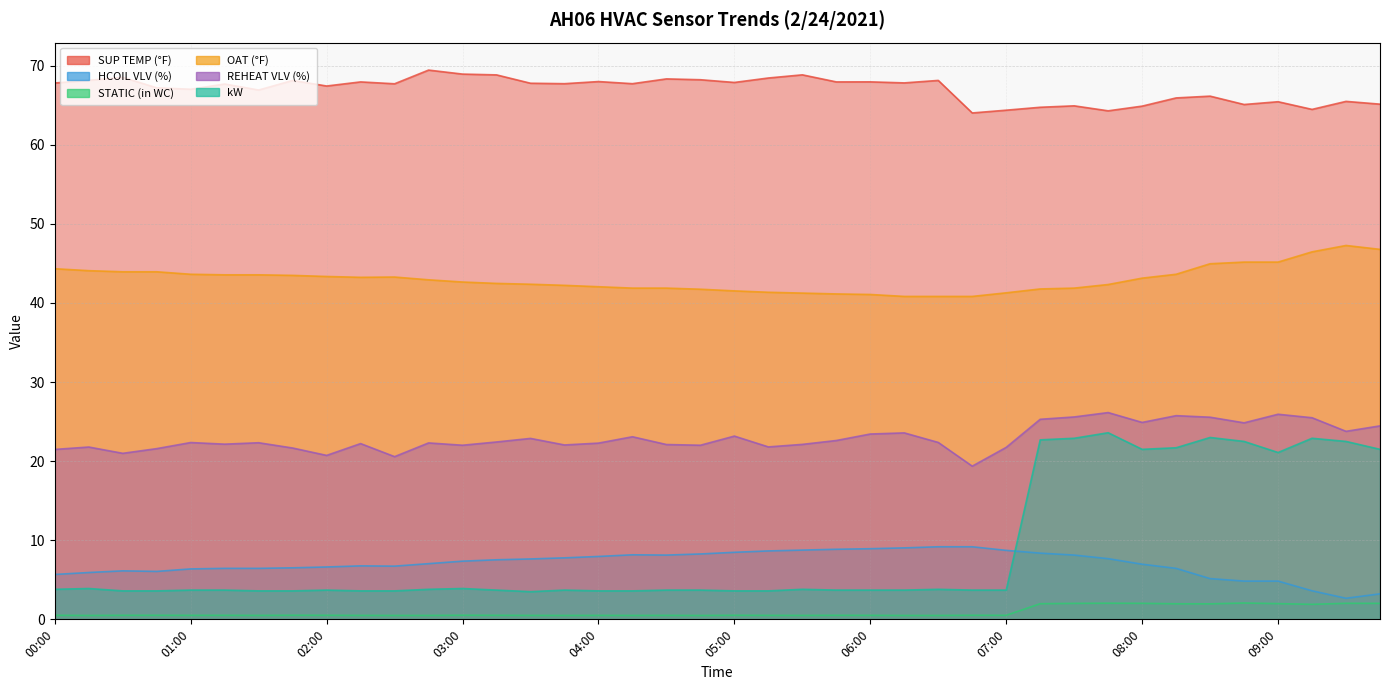

Rank the series at 05:00 from lowest to highest value.

STATIC (in WC), kW, HCOIL VLV (%), REHEAT VLV (%), OAT (°F), SUP TEMP (°F)